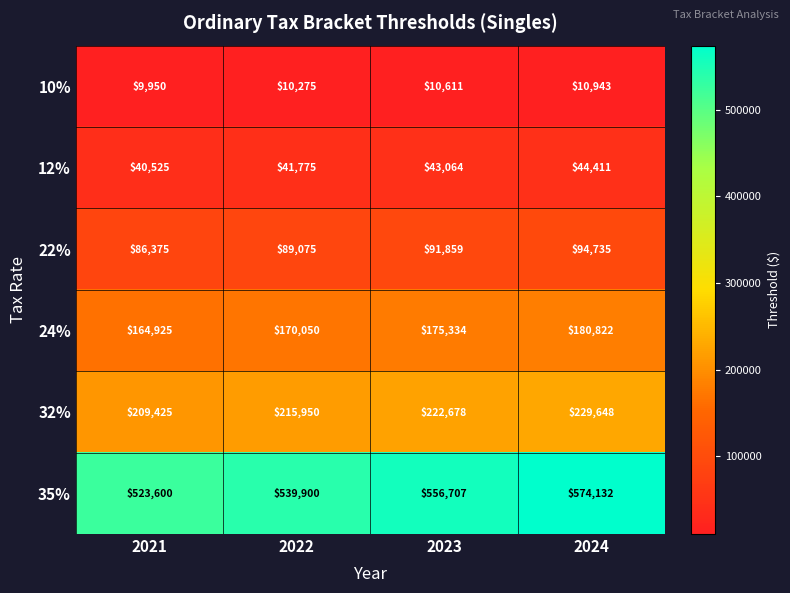

Where is 10% nearest to the value 10446?

2023